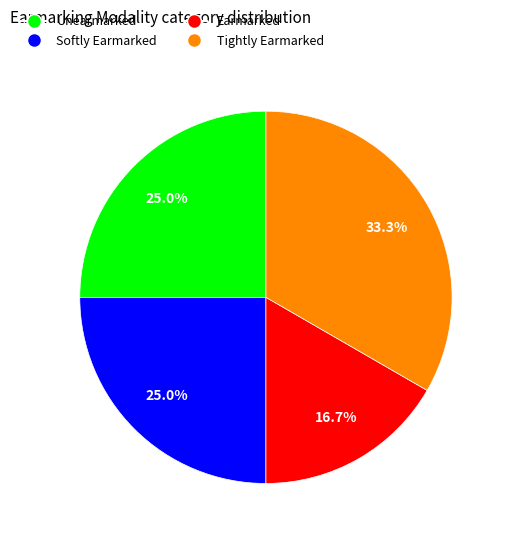

To the nearest percent, what is the combined percentage of Tightly Earmarked and Softly Earmarked?

58%